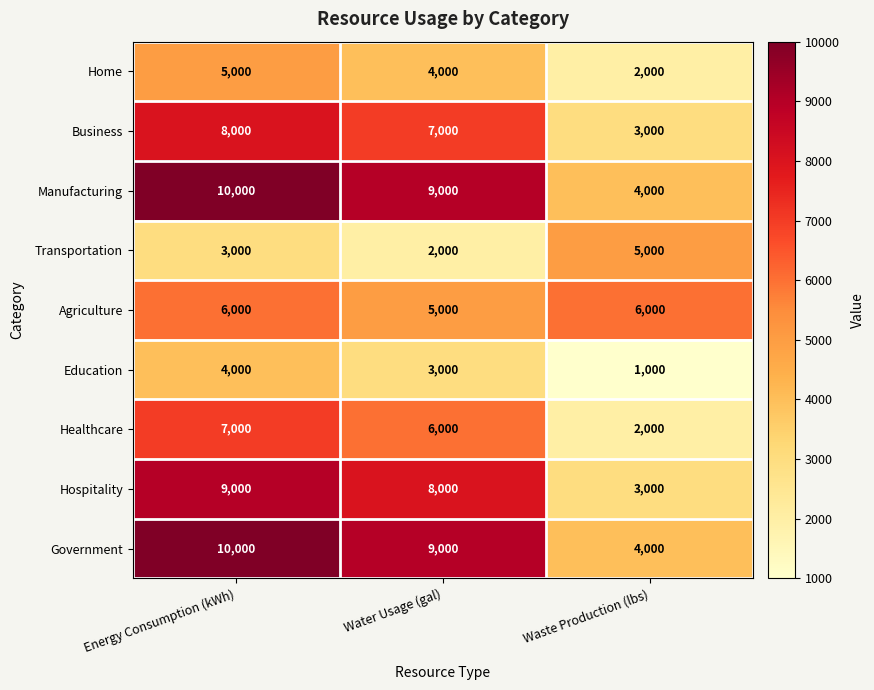

Rank the categories by Education value from highest to lowest.

Energy Consumption (kWh), Water Usage (gal), Waste Production (lbs)